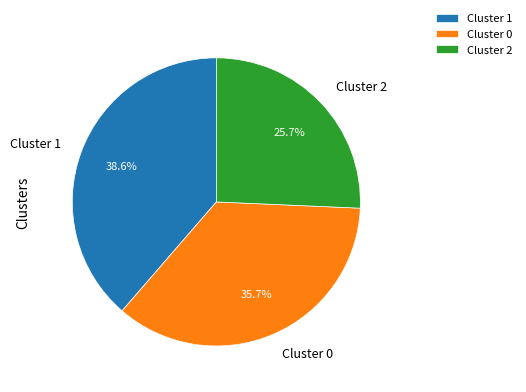

To the nearest percent, what percentage of the pie is Cluster 0?

36%